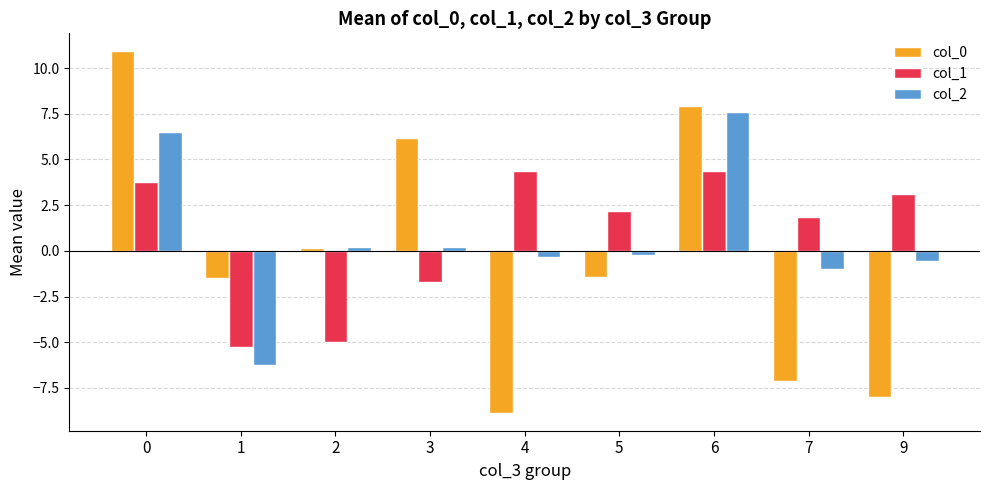

What is the total value across all series at 7?

-6.3